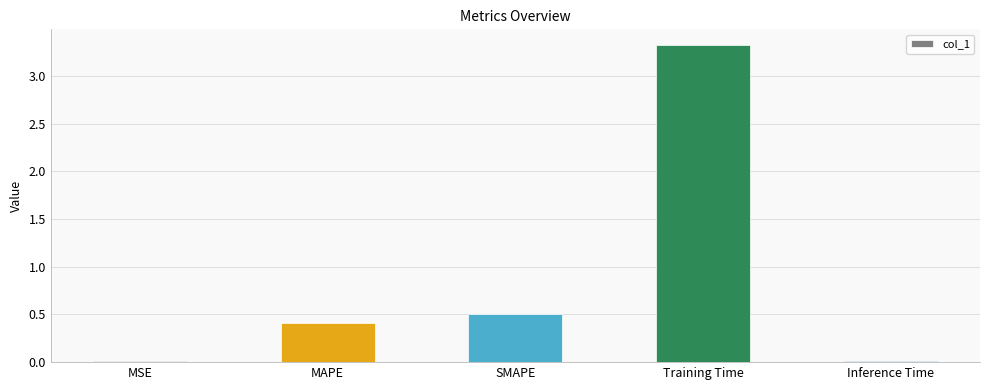

What is the sum of all values?

4.3